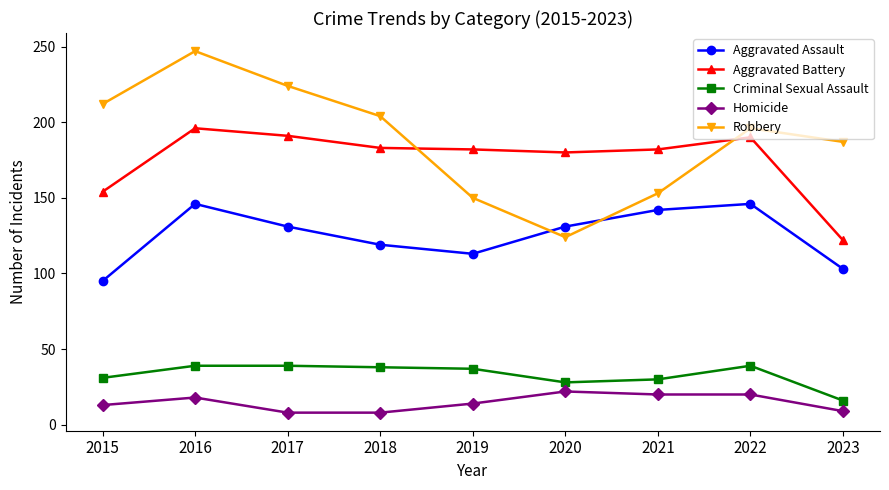

What is the maximum value for Criminal Sexual Assault?

39